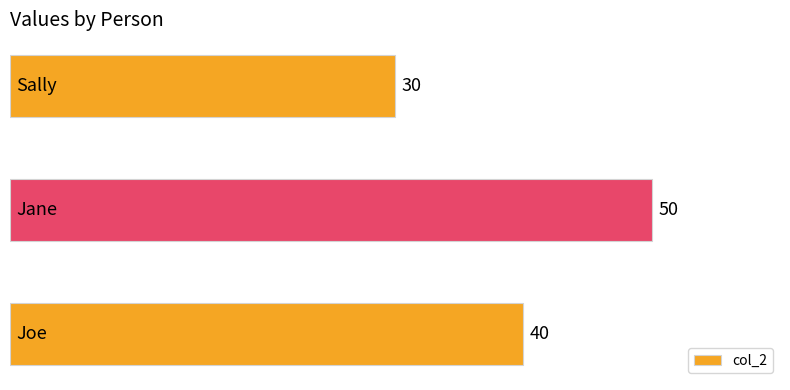

How many values are between 30 and 50?

3